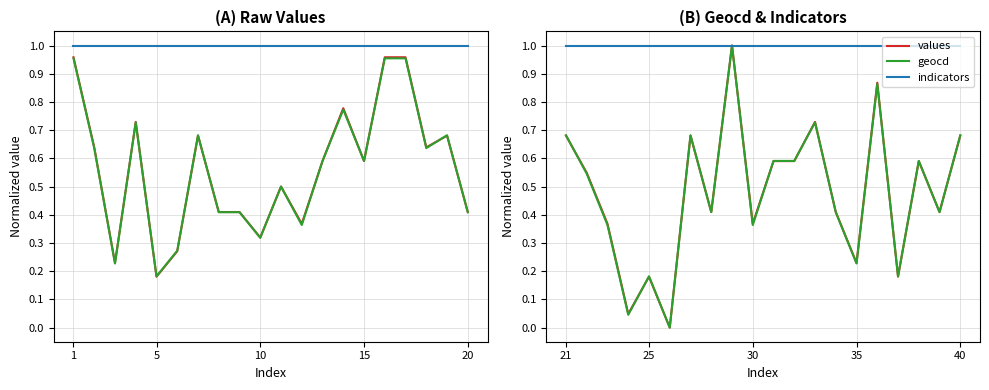

At how many categories does at least one series exceed 0?

20